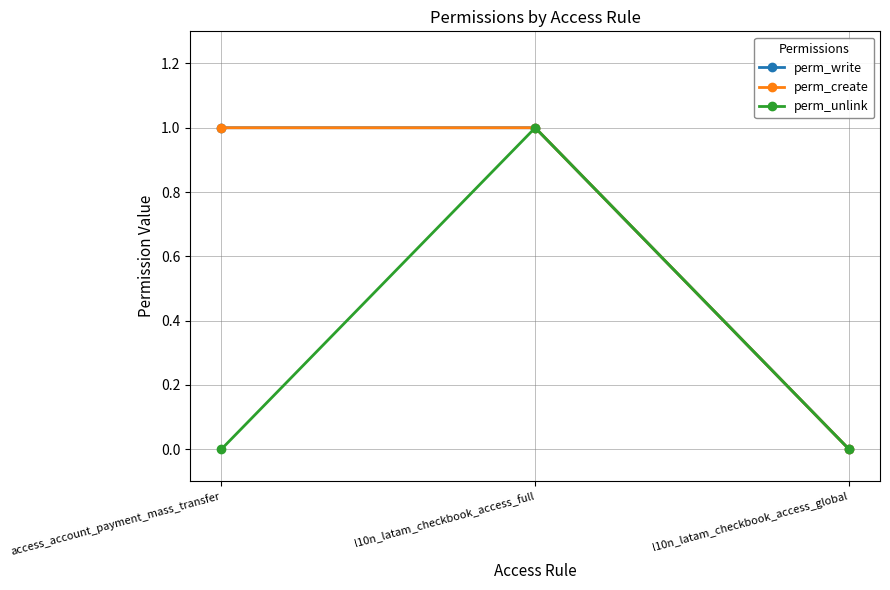

How many perm_create values are between 0 and 1?

3